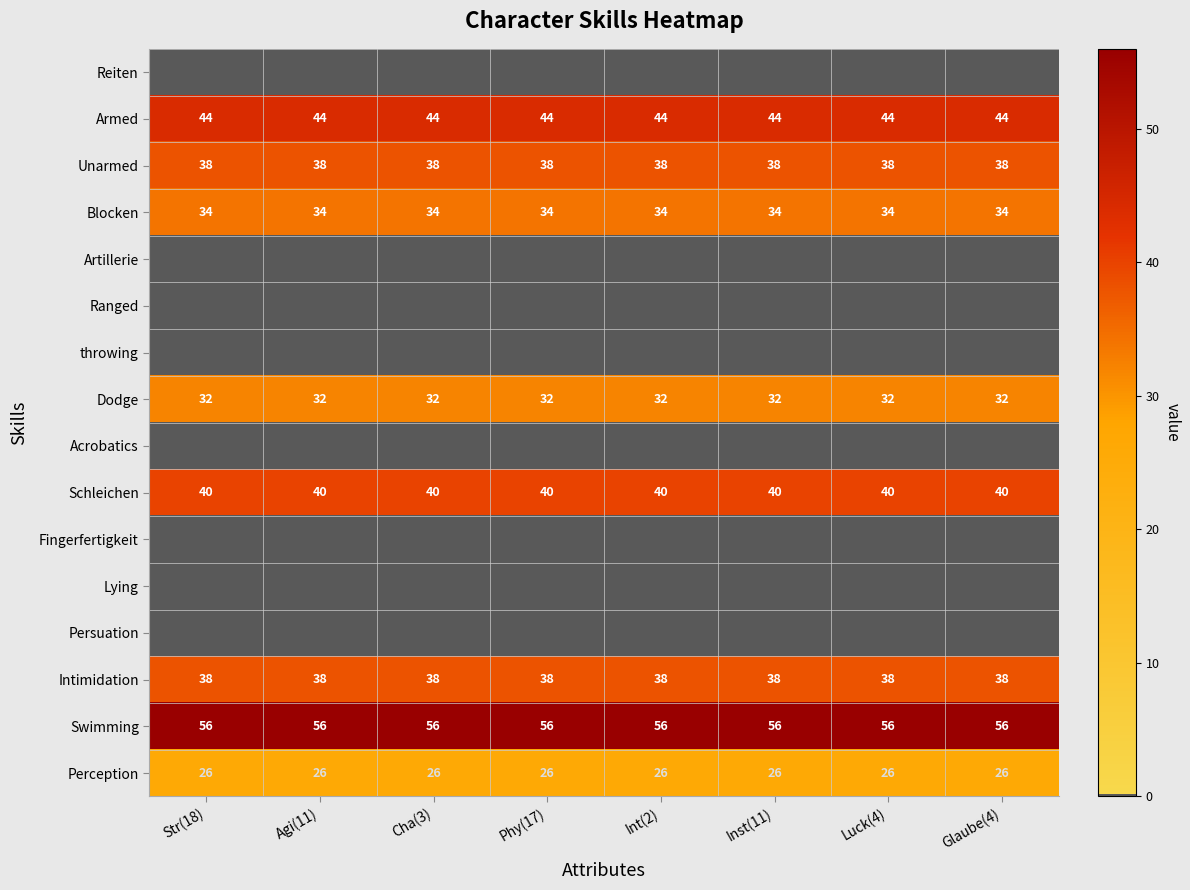

What is the minimum value for Blocken?

34